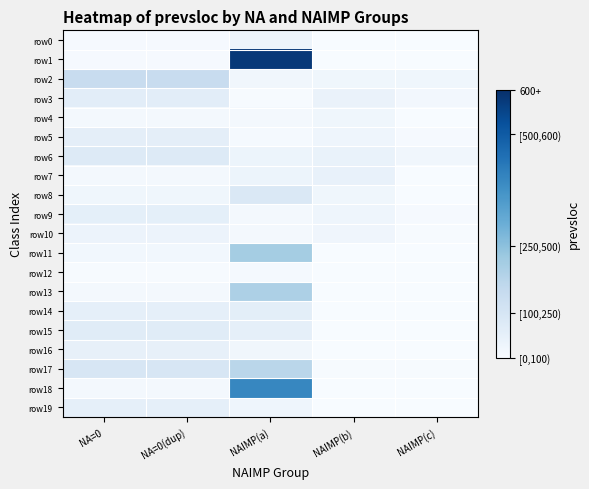

Reading left to right, list all the values displayed in this chart.

row0: NA=0=7	NA=0(dup)=7	NAIMP(a)=30	NAIMP(b)=0	NAIMP(c)=0
row1: NA=0=7	NA=0(dup)=7	NAIMP(a)=577	NAIMP(b)=0	NAIMP(c)=0
row2: NA=0=142	NA=0(dup)=142	NAIMP(a)=21	NAIMP(b)=22	NAIMP(c)=22
row3: NA=0=63	NA=0(dup)=63	NAIMP(a)=4	NAIMP(b)=38	NAIMP(c)=16
row4: NA=0=12	NA=0(dup)=12	NAIMP(a)=12	NAIMP(b)=22	NAIMP(c)=0
row5: NA=0=57	NA=0(dup)=57	NAIMP(a)=8	NAIMP(b)=28	NAIMP(c)=6
row6: NA=0=79	NA=0(dup)=79	NAIMP(a)=31	NAIMP(b)=42	NAIMP(c)=20
row7: NA=0=10	NA=0(dup)=10	NAIMP(a)=31	NAIMP(b)=43	NAIMP(c)=1
row8: NA=0=22	NA=0(dup)=22	NAIMP(a)=85	NAIMP(b)=22	NAIMP(c)=0
row9: NA=0=55	NA=0(dup)=55	NAIMP(a)=13	NAIMP(b)=28	NAIMP(c)=6
row10: NA=0=34	NA=0(dup)=34	NAIMP(a)=13	NAIMP(b)=25	NAIMP(c)=3
row11: NA=0=18	NA=0(dup)=18	NAIMP(a)=211	NAIMP(b)=0	NAIMP(c)=0
row12: NA=0=4	NA=0(dup)=4	NAIMP(a)=8	NAIMP(b)=0	NAIMP(c)=0
row13: NA=0=10	NA=0(dup)=10	NAIMP(a)=196	NAIMP(b)=0	NAIMP(c)=0
row14: NA=0=52	NA=0(dup)=52	NAIMP(a)=59	NAIMP(b)=0	NAIMP(c)=0
row15: NA=0=69	NA=0(dup)=69	NAIMP(a)=52	NAIMP(b)=0	NAIMP(c)=0
row16: NA=0=48	NA=0(dup)=48	NAIMP(a)=19	NAIMP(b)=0	NAIMP(c)=0
row17: NA=0=95	NA=0(dup)=95	NAIMP(a)=172	NAIMP(b)=4	NAIMP(c)=4
row18: NA=0=11	NA=0(dup)=11	NAIMP(a)=399	NAIMP(b)=0	NAIMP(c)=0
row19: NA=0=53	NA=0(dup)=53	NAIMP(a)=28	NAIMP(b)=0	NAIMP(c)=0